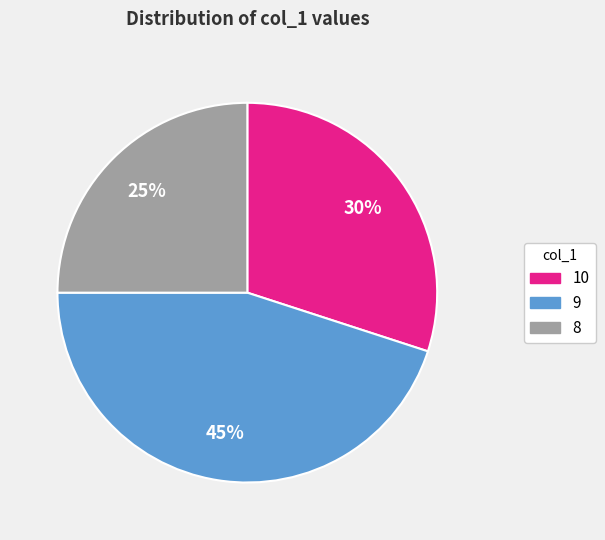

What is the ratio of the value at 10 to the value at 9?

0.7